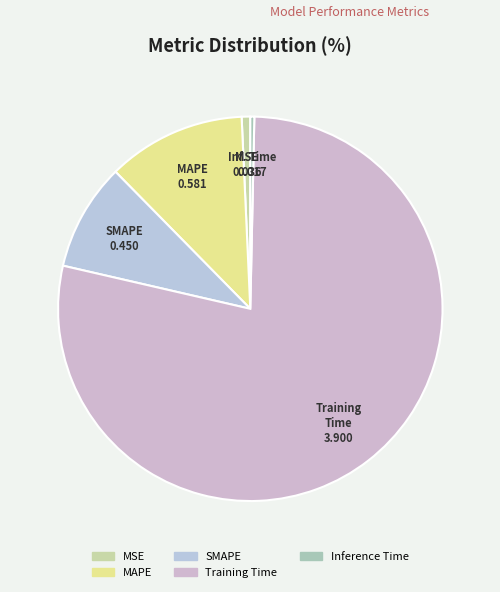

What is the majority slice?

Training Time